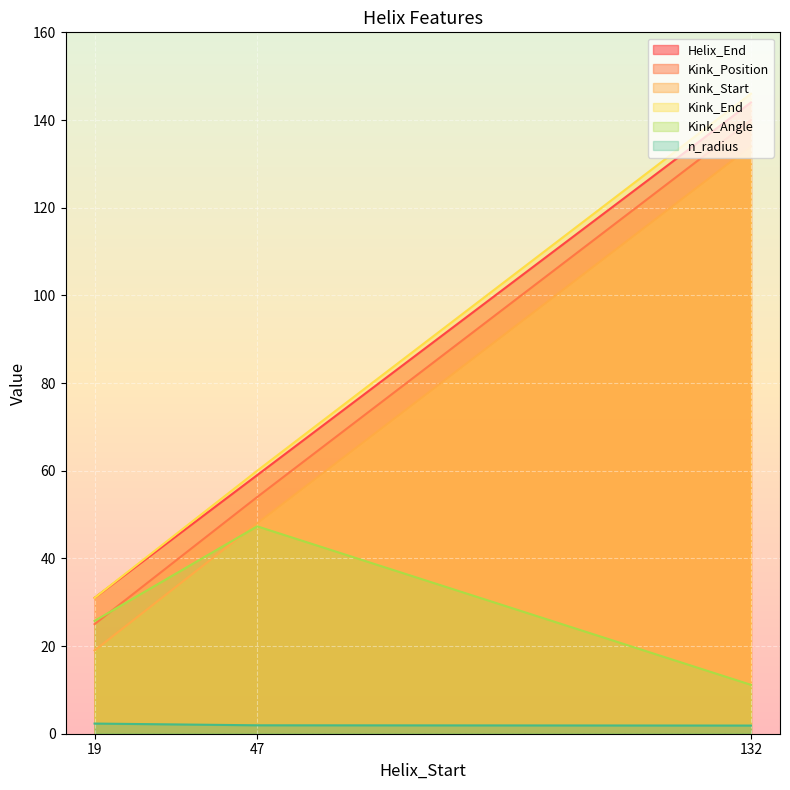

Reading left to right, what are all the values shown in this chart?

Helix_End: 31.0	59.0	144.0
Kink_Position: 25.0	54.0	140.0
Kink_Start: 19.0	48.0	134.0
Kink_End: 31.0	60.0	146.0
Kink_Angle: 25.7	47.3	11.2
n_radius: 2.3	1.9	1.9